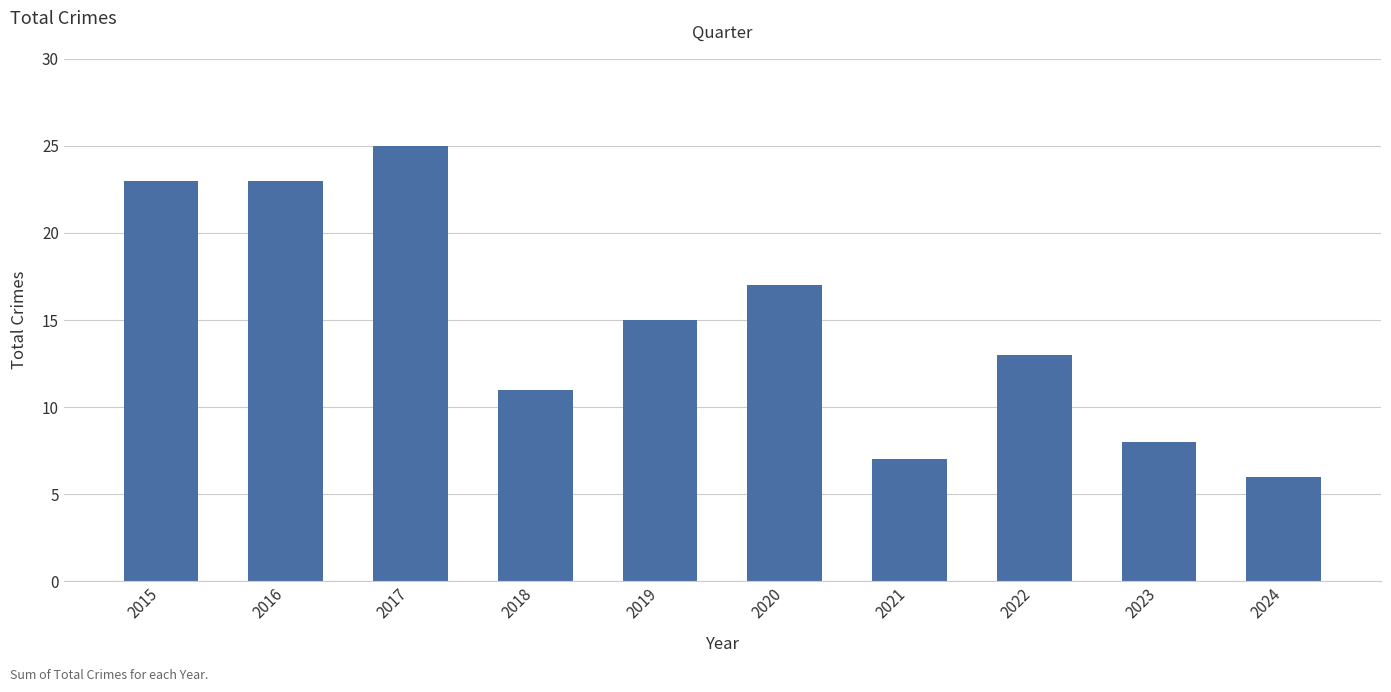

What is the difference between the values at 2015 and 2019?

8